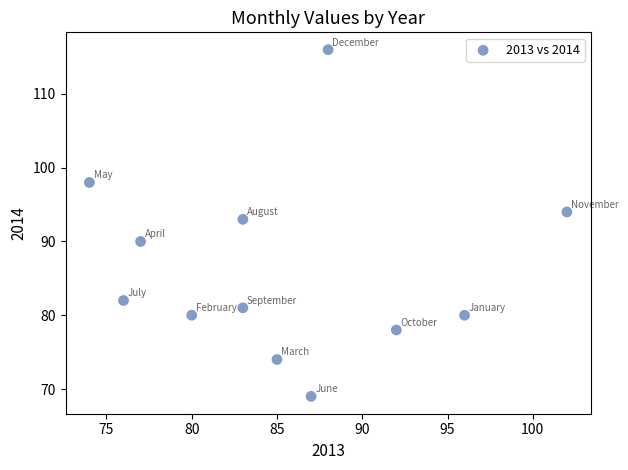

What is the average Y value?

86